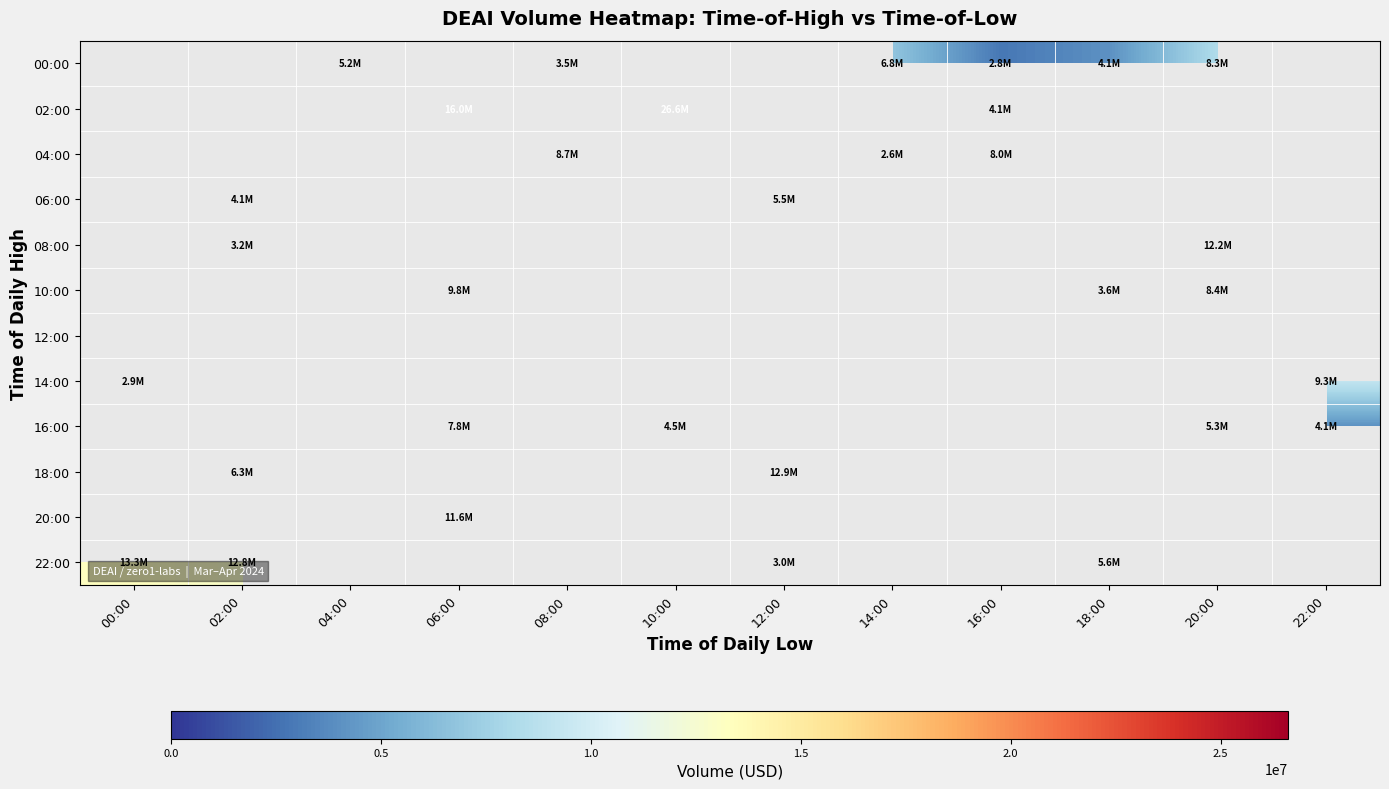

What is the difference between the highest and lowest values at 08:00?

5108990.1